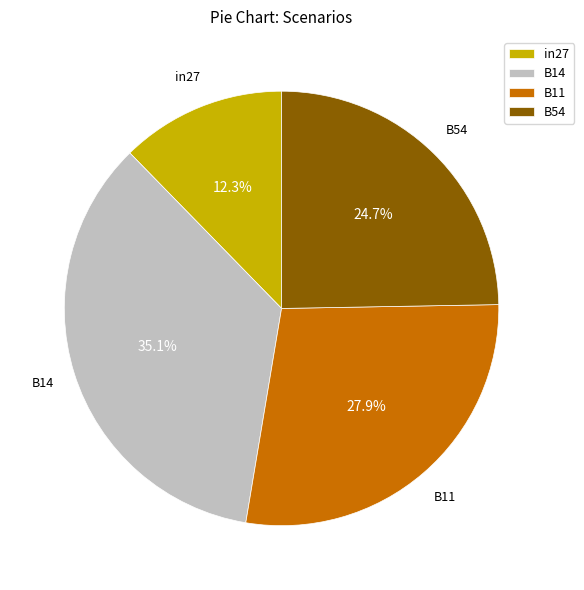

To the nearest percent, what is the difference between the largest and smallest slice percentages?

23%